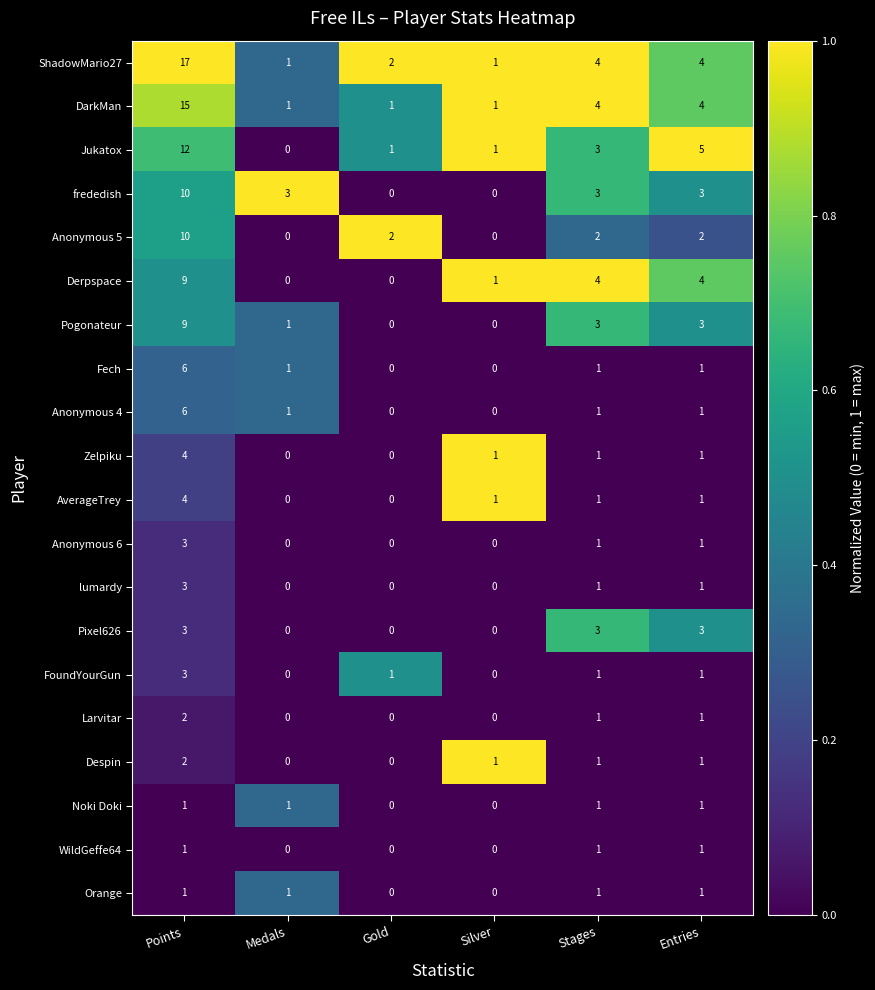

The value of AverageTrey at Gold is 0. True or false?

True